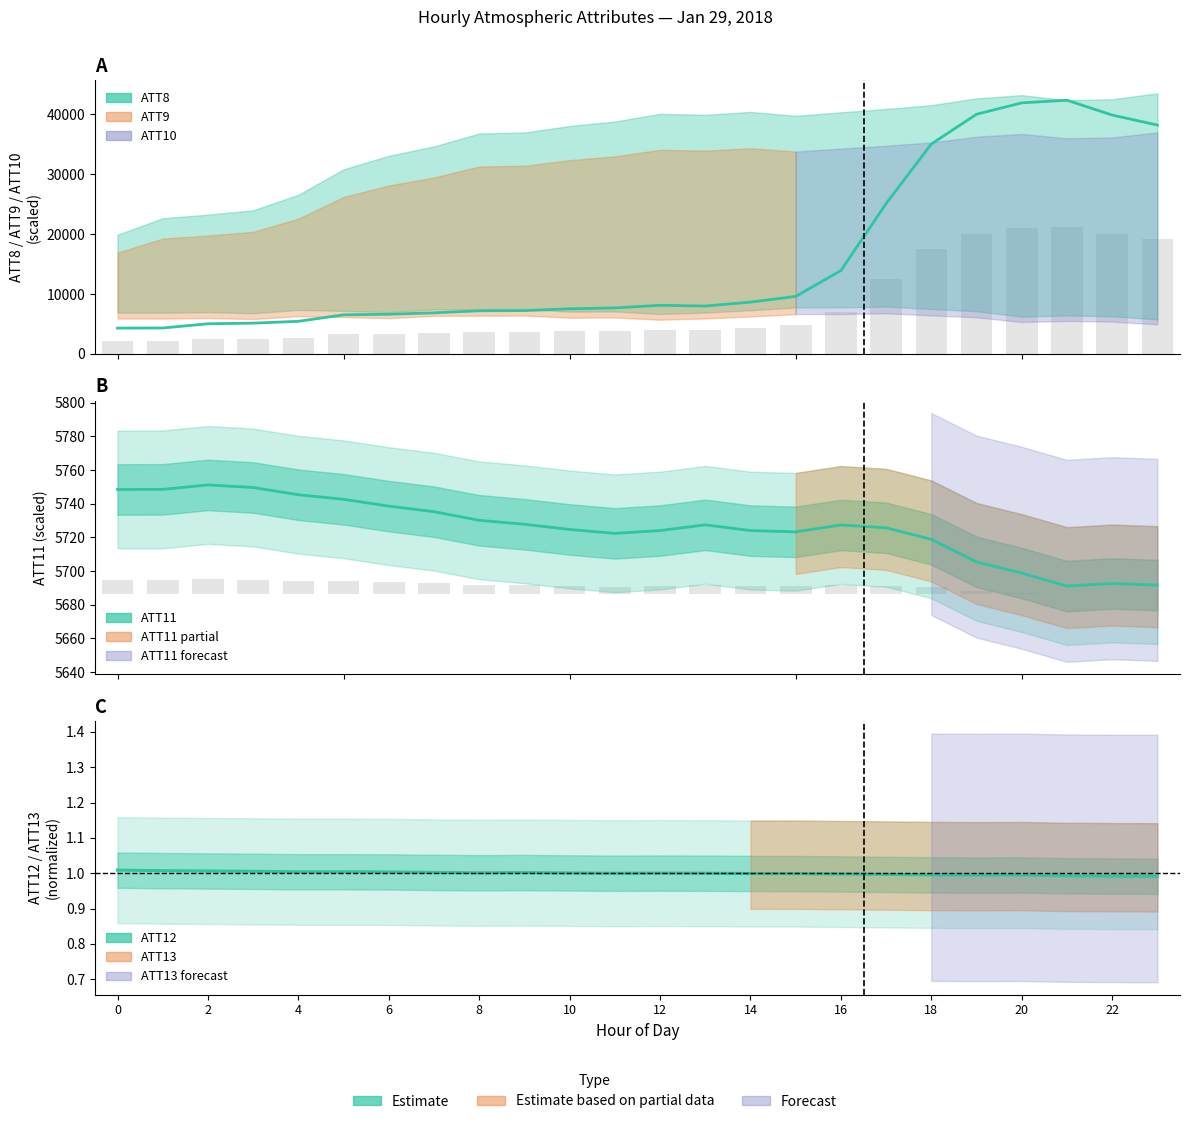

What is the average value?

16018.5